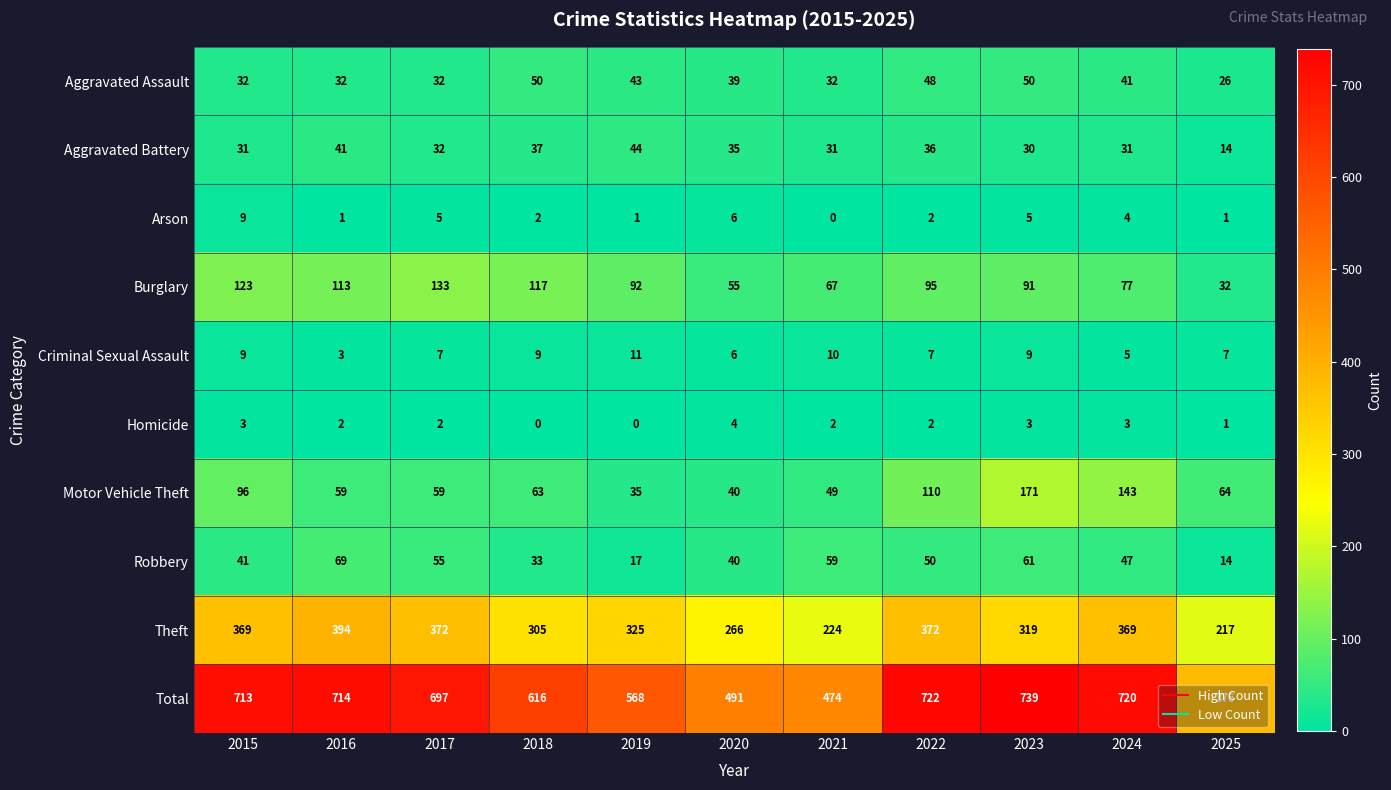

Which category has the highest value in the Aggravated Battery series?

2019